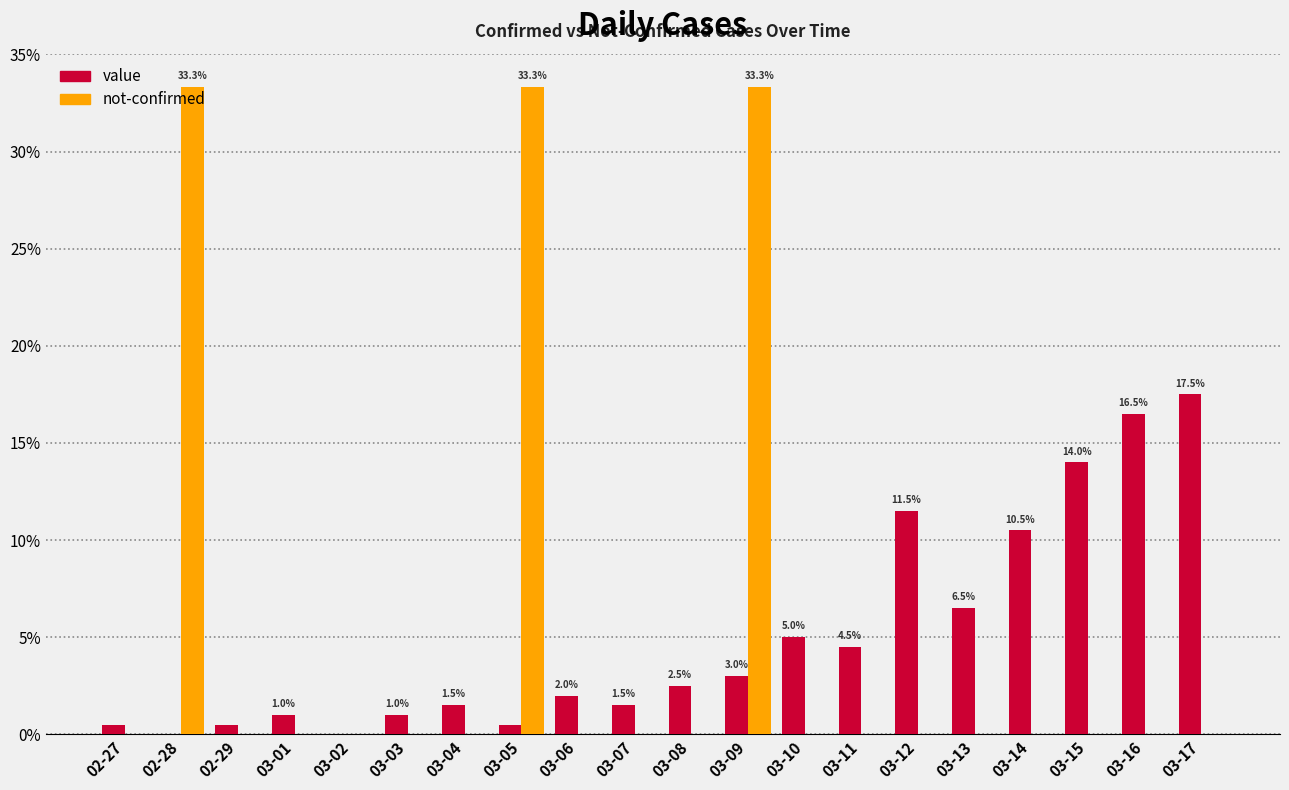

Between 03-14 and 03-16, which series saw the biggest shift?

value